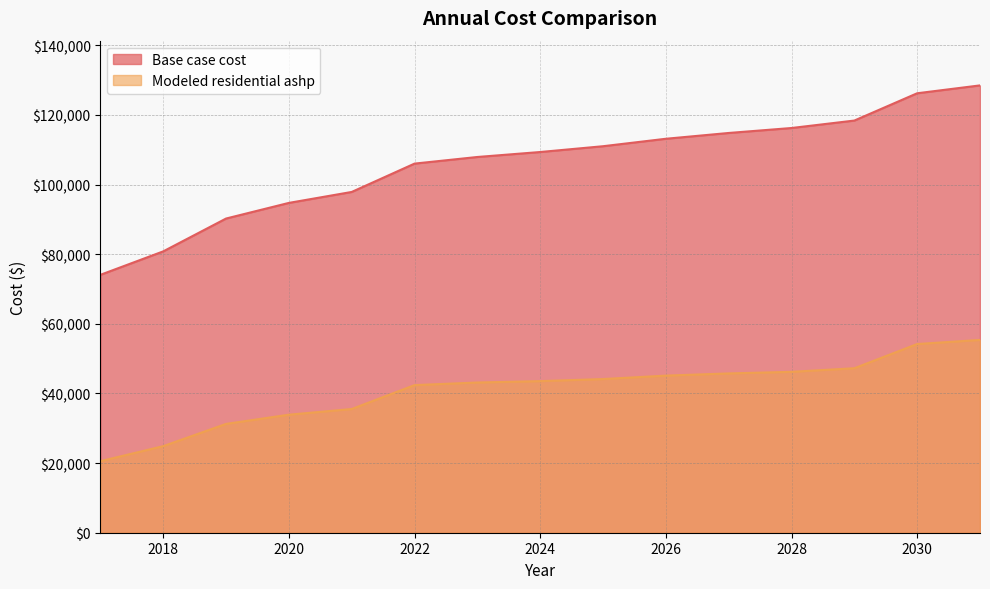

Which label corresponds to the smallest value in the chart?

2017